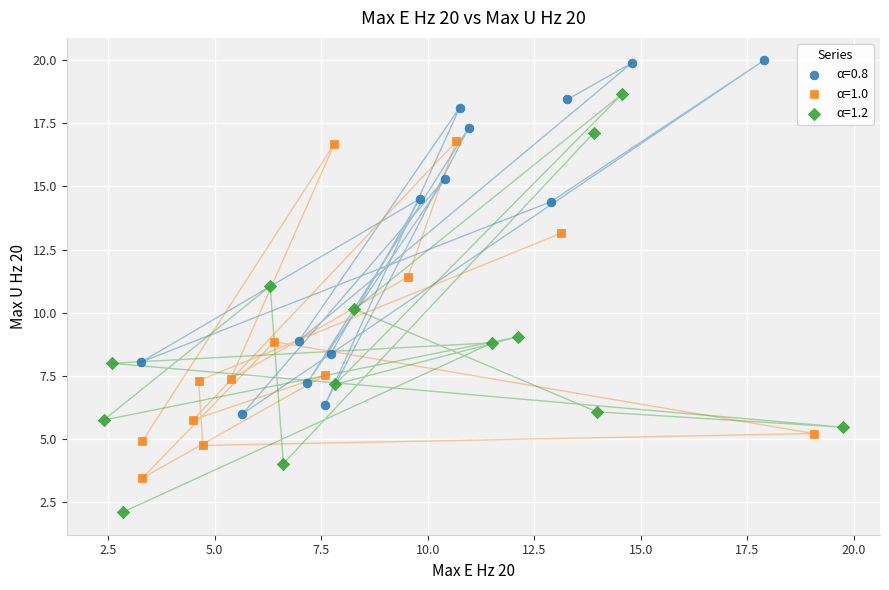

Which series contains the highest Y value?

α=0.8